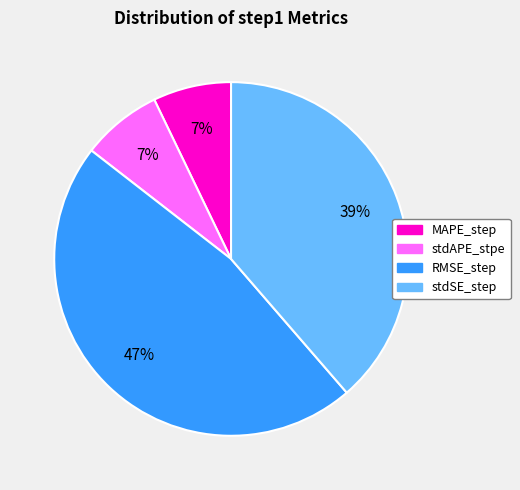

Which slice is the largest?

RMSE_step